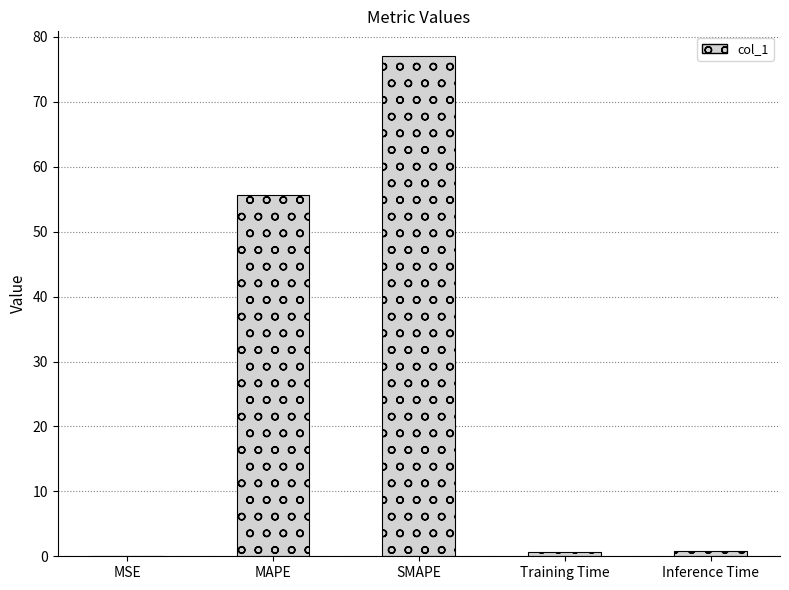

Which category has the highest value across all series?

SMAPE